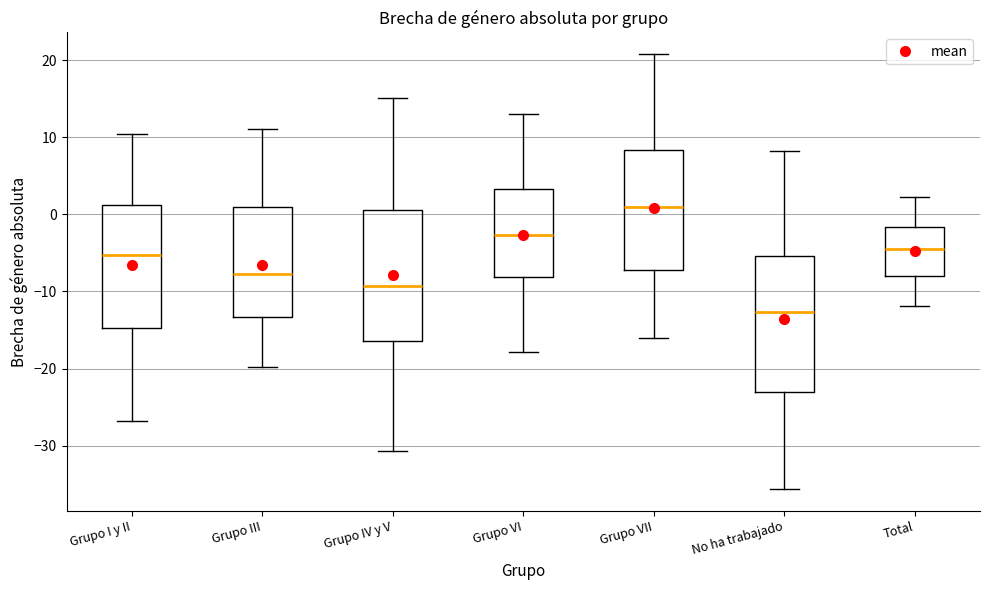

Reading left to right, read every box against the y-axis: the position of its median line, the range the box covers, and the ends of its whiskers. The values are not printed on the chart, so give them approximately, as read against the axis.

Grupo I y II: median -5, box -15 to 1, whiskers -27 to 10
Grupo III: median -8, box -13 to 1, whiskers -20 to 11
Grupo IV y V: median -9, box -16 to 1, whiskers -31 to 15
Grupo VI: median -3, box -8 to 3, whiskers -18 to 13
Grupo VII: median 1, box -7 to 8, whiskers -16 to 21
No ha trabajado: median -13, box -23 to -5, whiskers -36 to 8
Total: median -5, box -8 to -2, whiskers -12 to 2